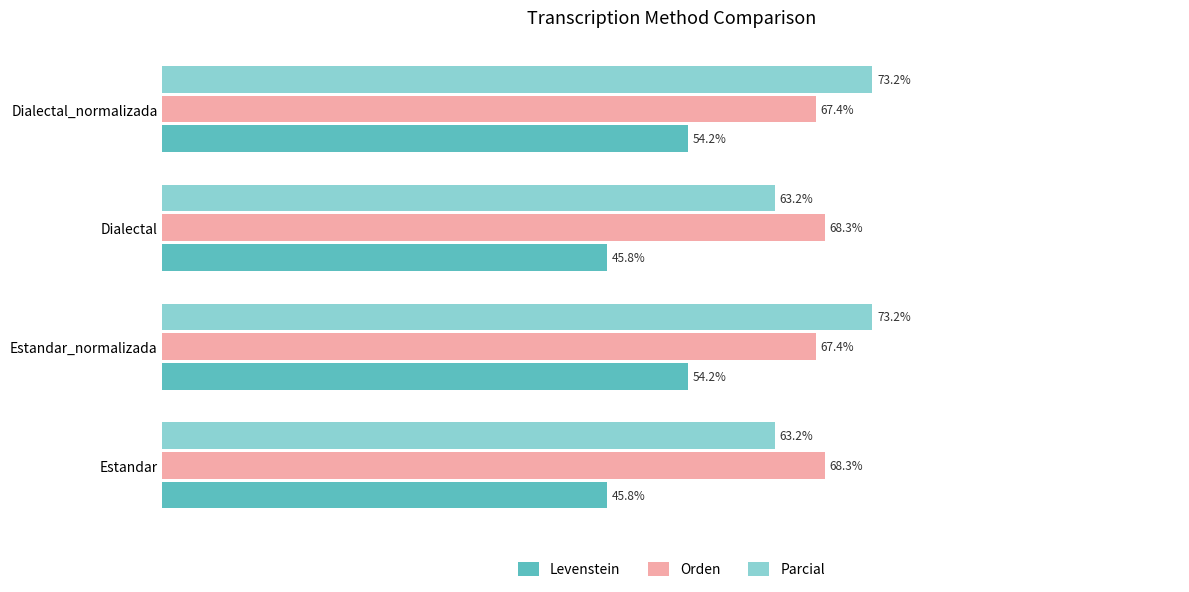

Which series has the widest spread of values?

Parcial